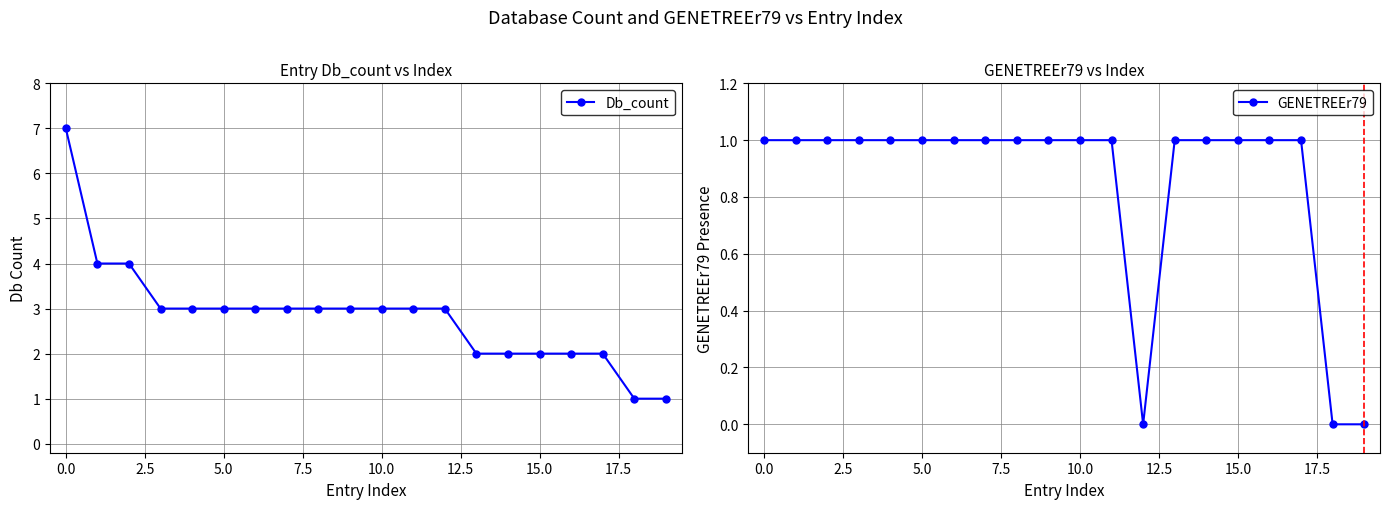

What is the maximum value for Db_count?

7